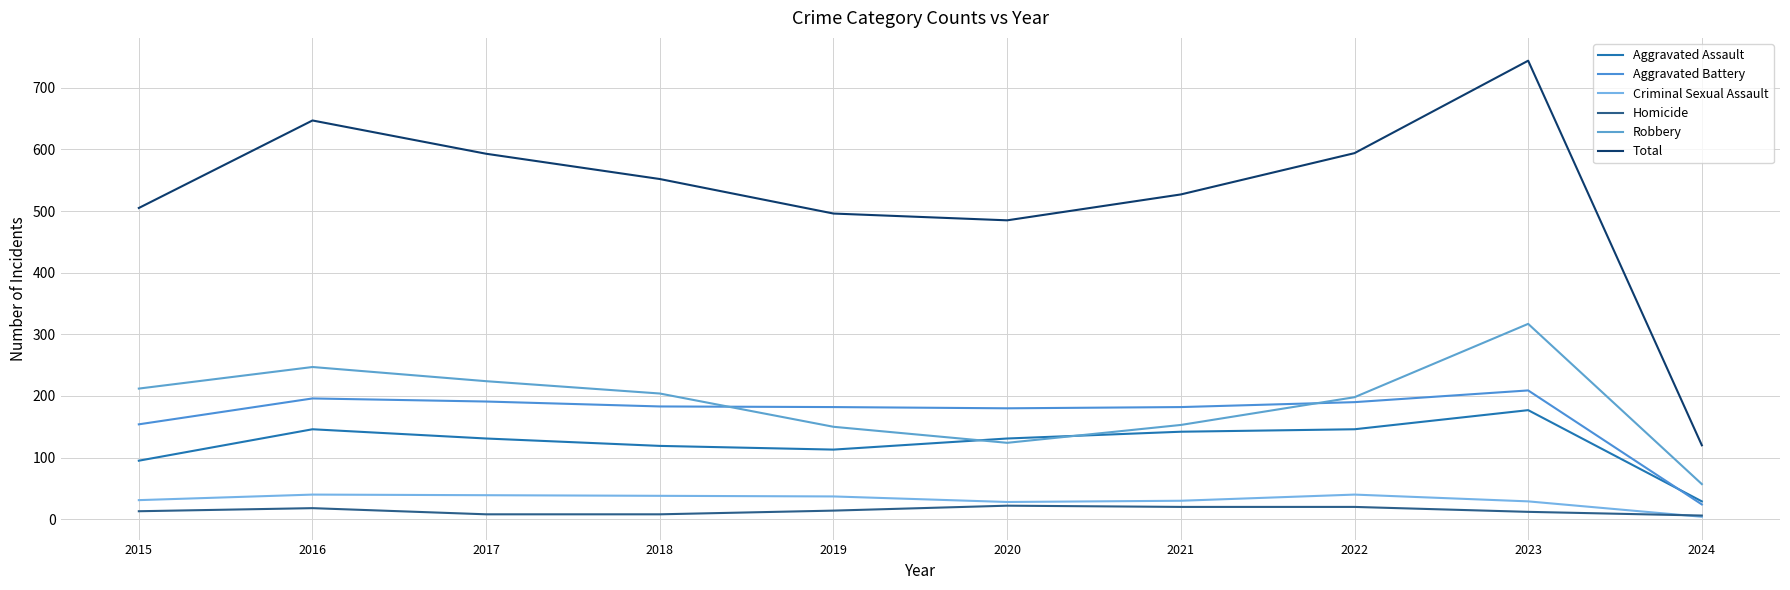

The value of Aggravated Battery at 2018 is 183. True or false?

True